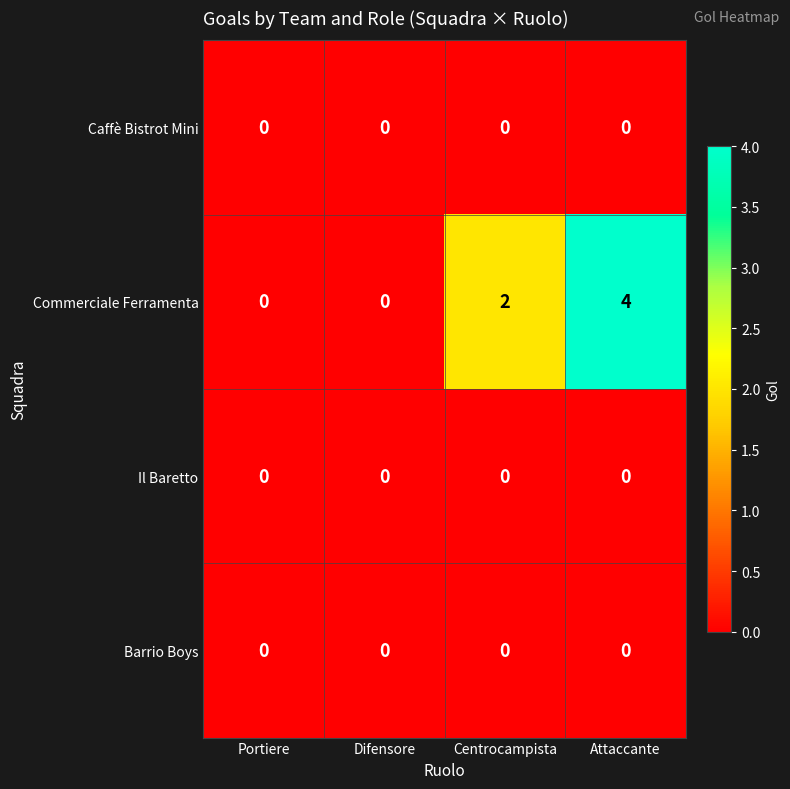

Reading left to right, transcribe all the data shown in this chart.

Caffè Bistrot Mini: Portiere=0	Difensore=0	Centrocampista=0	Attaccante=0
Commerciale Ferramenta: Portiere=0	Difensore=0	Centrocampista=2	Attaccante=4
Il Baretto: Portiere=0	Difensore=0	Centrocampista=0	Attaccante=0
Barrio Boys: Portiere=0	Difensore=0	Centrocampista=0	Attaccante=0